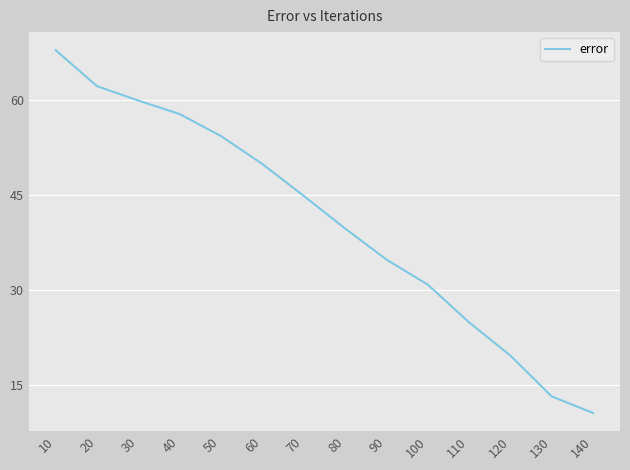

Rank the categories by value from highest to lowest.

10, 20, 30, 40, 50, 60, 70, 80, 90, 100, 110, 120, 130, 140